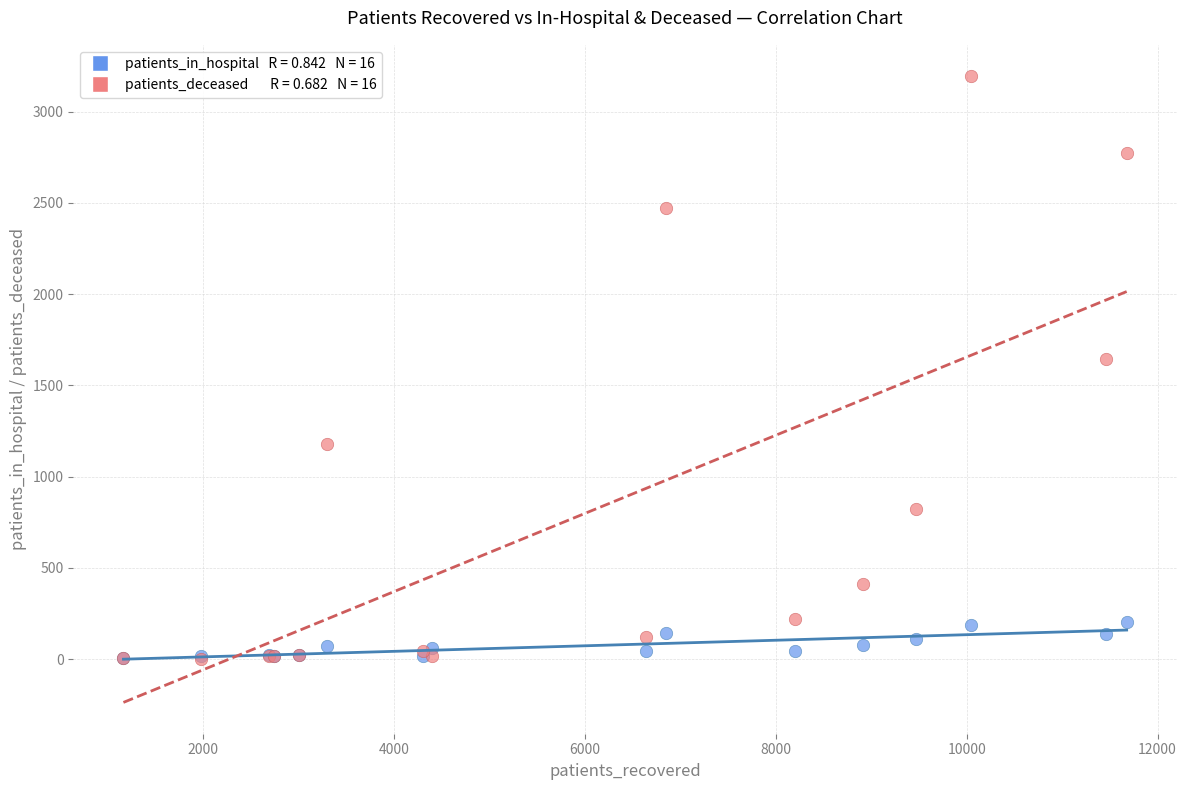

Across all series, what Y value is closest to 1599?

1646